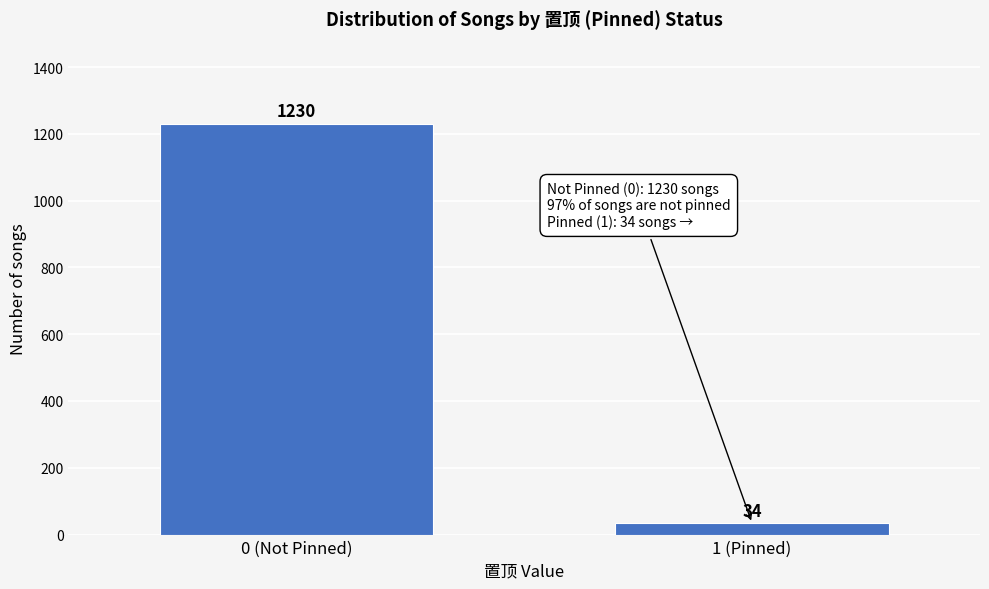

Reading right to left, transcribe all the data shown in this chart.

34	1230